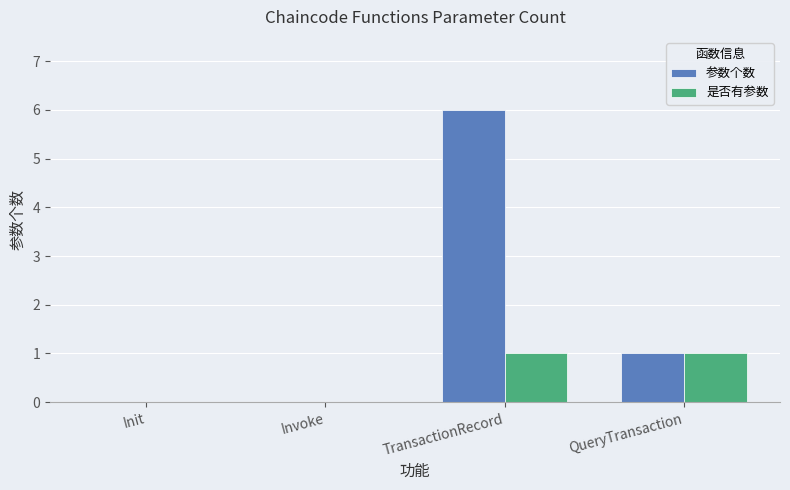

How many groups of bars are there?

4